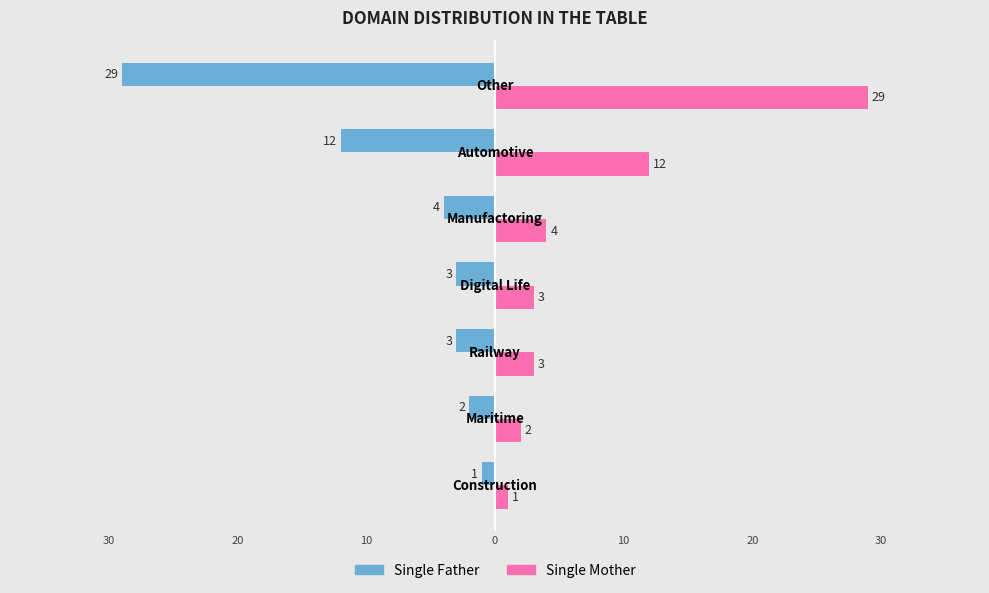

Reading left to right, transcribe all the data shown in this chart.

Single Father: -1	-2	-3	-3	-4	-12	-29
Single Mother: 1	2	3	3	4	12	29